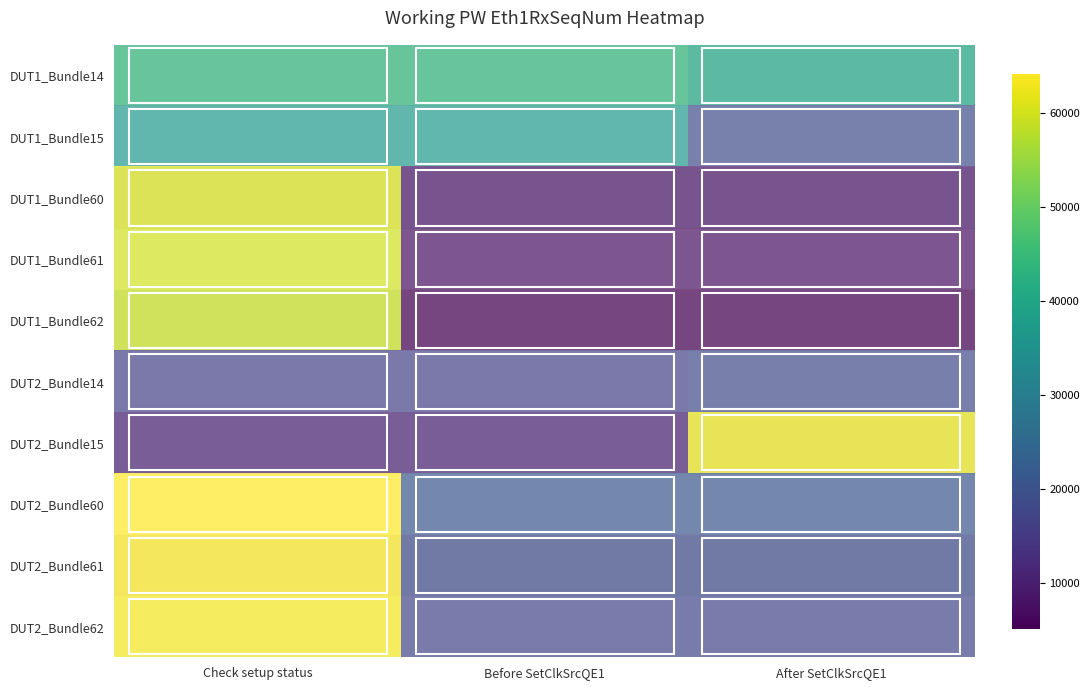

Between Check setup status and After SetClkSrcQE1, which series saw the biggest shift?

DUT1_Bundle62